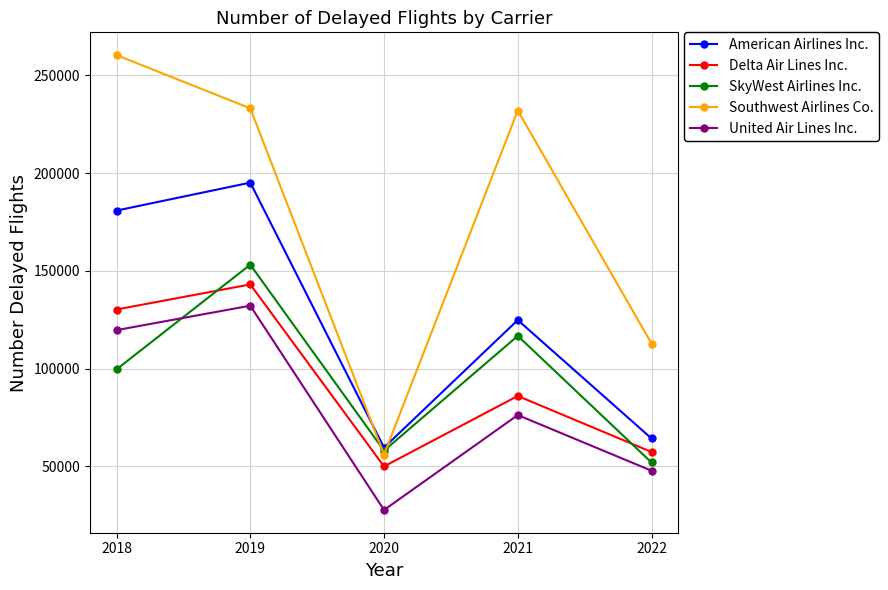

Which series has the largest total across all categories?

Southwest Airlines Co.